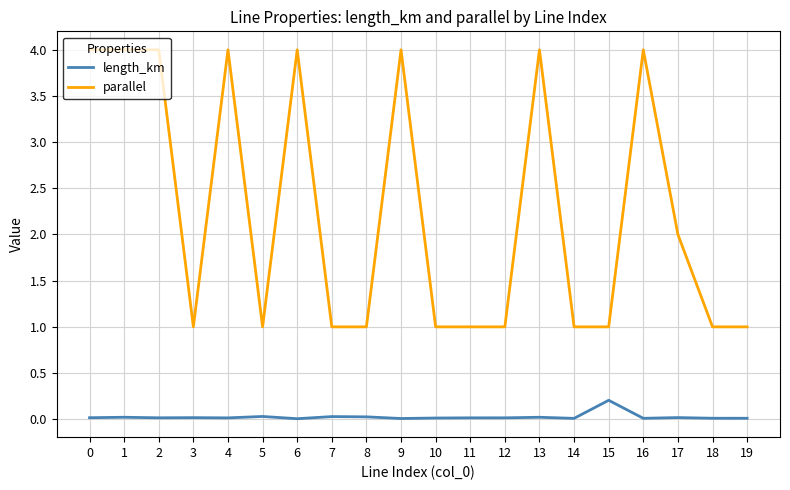

Is the value of length_km at 11 greater than the value of parallel at 16?

No